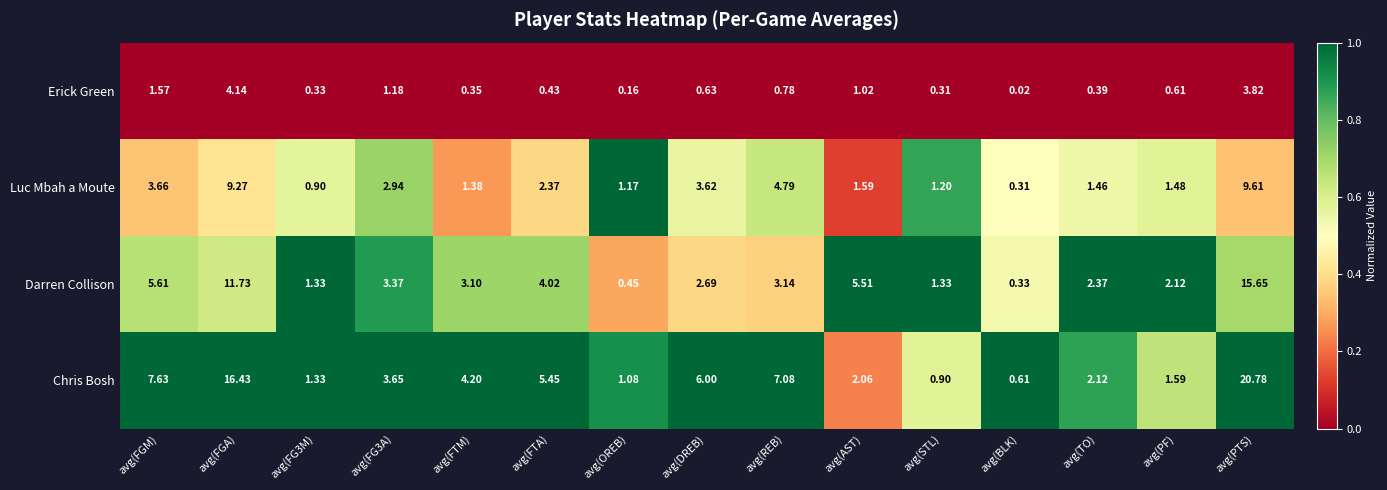

Which label corresponds to the smallest value in the chart?

avg(BLK)